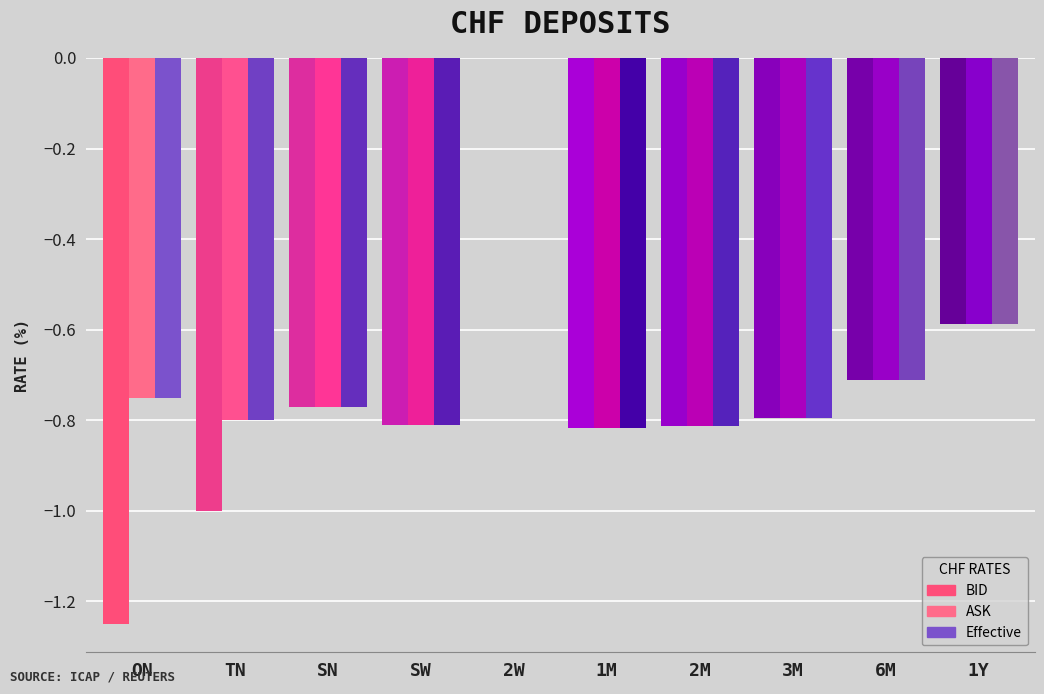

Reading right to left, what are all the values shown in this chart?

BID: -0.6	-0.7	-0.8	-0.8	-0.8	0.0	-0.8	-0.8	-1.0	-1.2
ASK: -0.6	-0.7	-0.8	-0.8	-0.8	0.0	-0.8	-0.8	-0.8	-0.8
Effective: -0.6	-0.7	-0.8	-0.8	-0.8	0.0	-0.8	-0.8	-0.8	-0.8